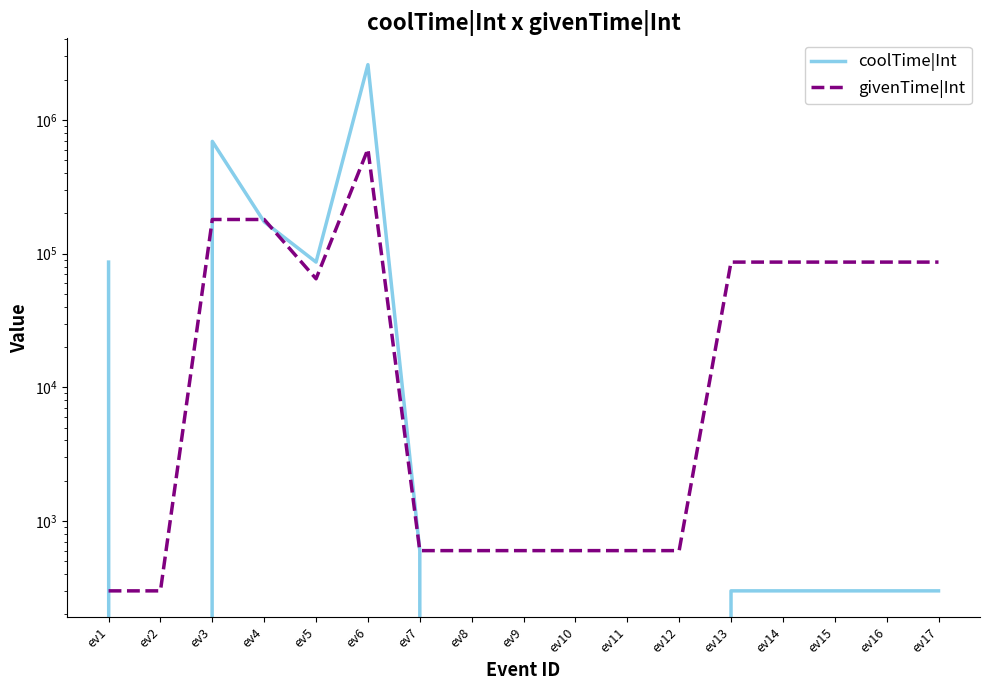

At how many categories does at least one series exceed 1727838?

1